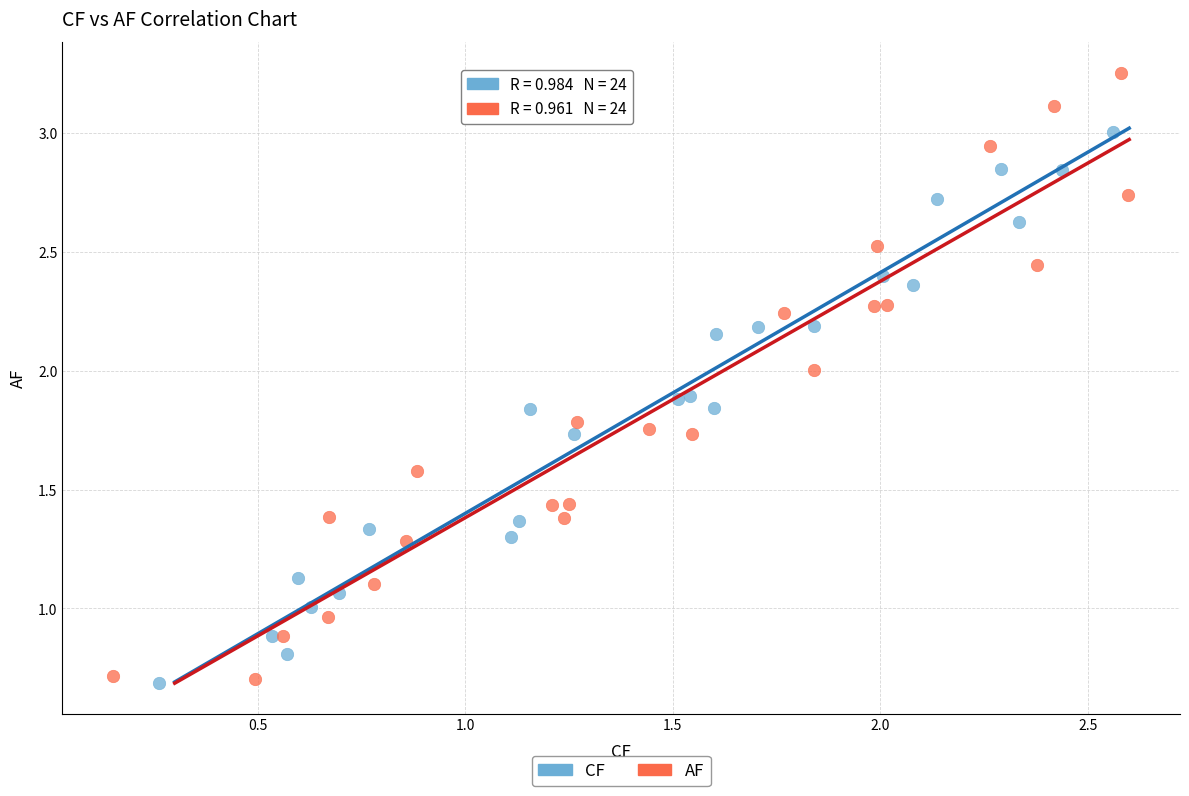

Which series contains the highest Y value?

AF